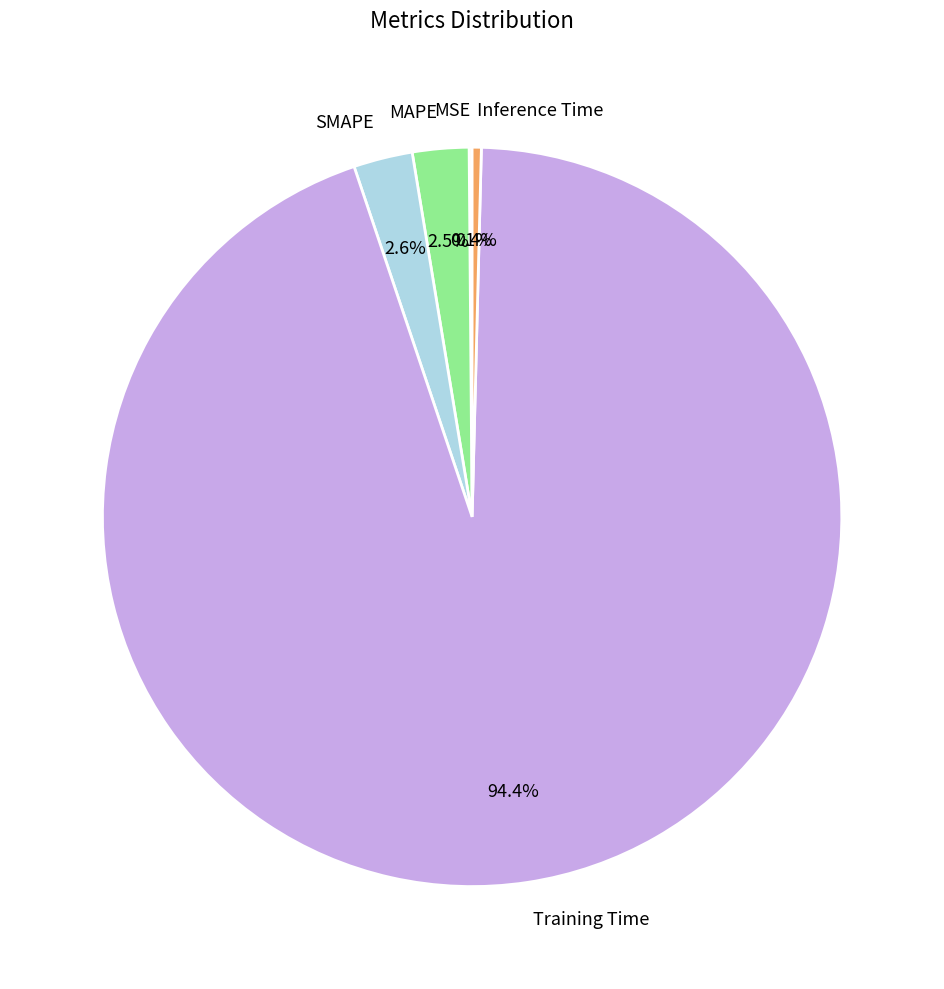

True or false: Inference Time accounts for 11% of the total.

False